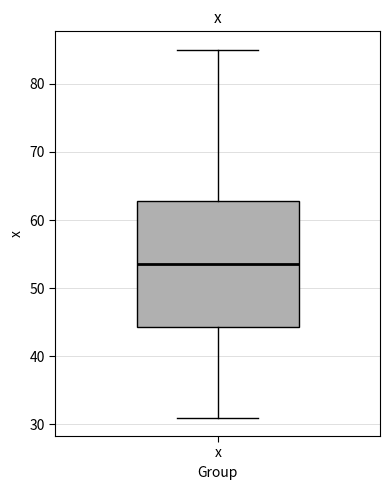

Read this box plot against the y-axis: the position of the median line, the range covered by the box, and the ends of both whiskers. The values are not printed on the chart, so give them approximately, as read against the axis.

median 54, box 44 to 63, whiskers 31 to 85